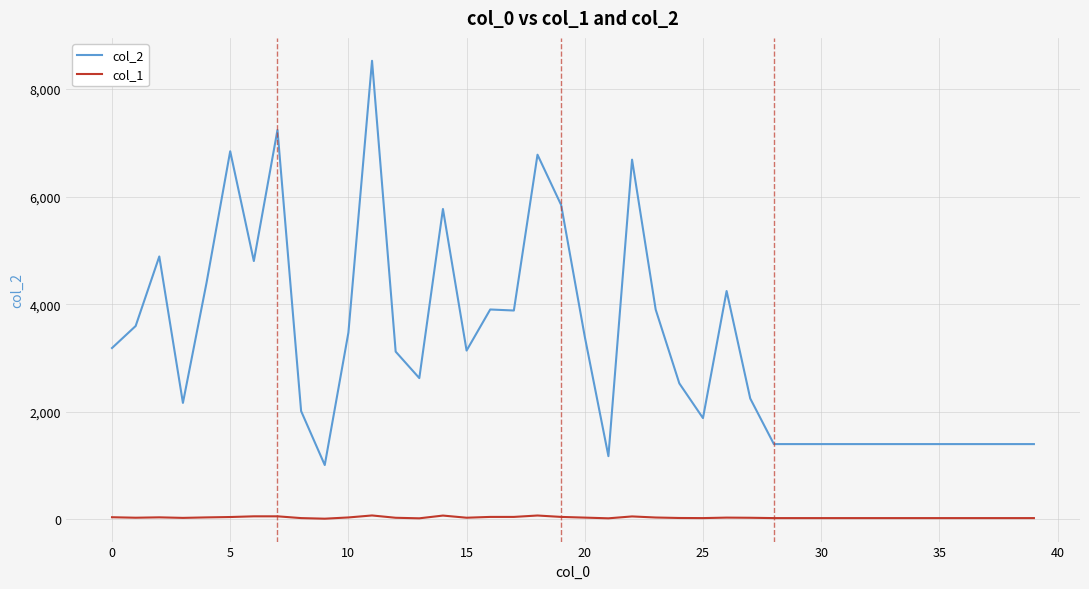

What is the lowest value of the col_2 series?

1011